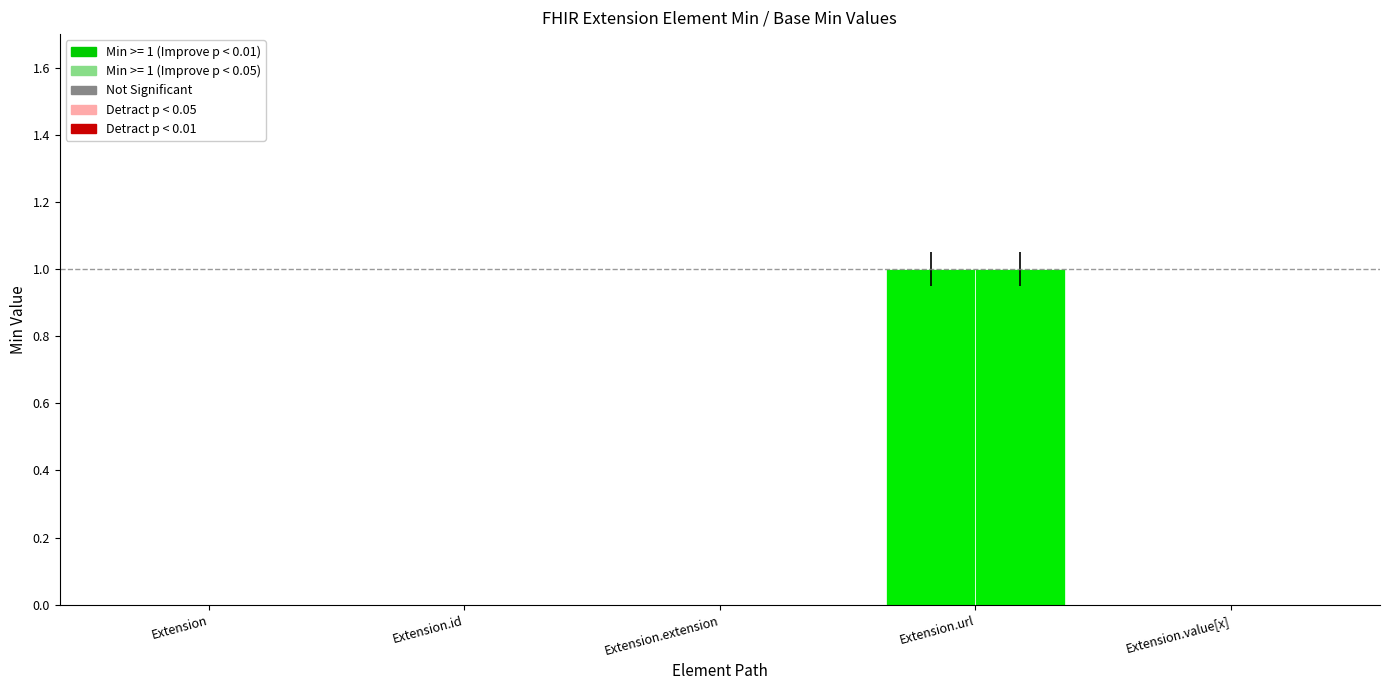

Are the bars horizontal?

No